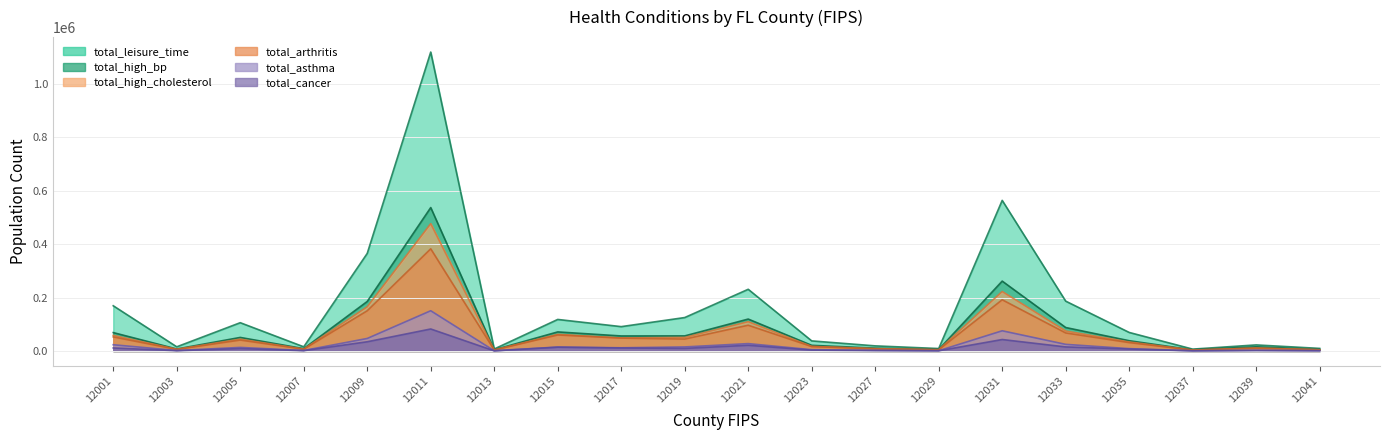

Between 12027 and 12039, which series saw the biggest shift?

total_high_bp